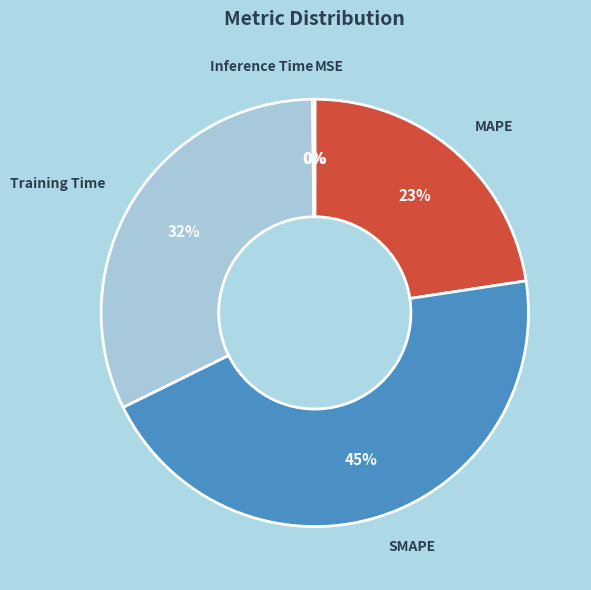

What percentage is the SMAPE slice, to the nearest percent?

45%